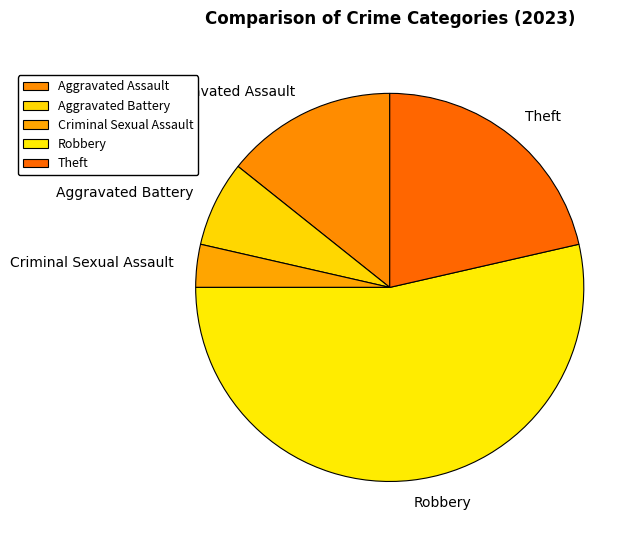

Combined, do Robbery and Aggravated Battery account for over 50%?

Yes